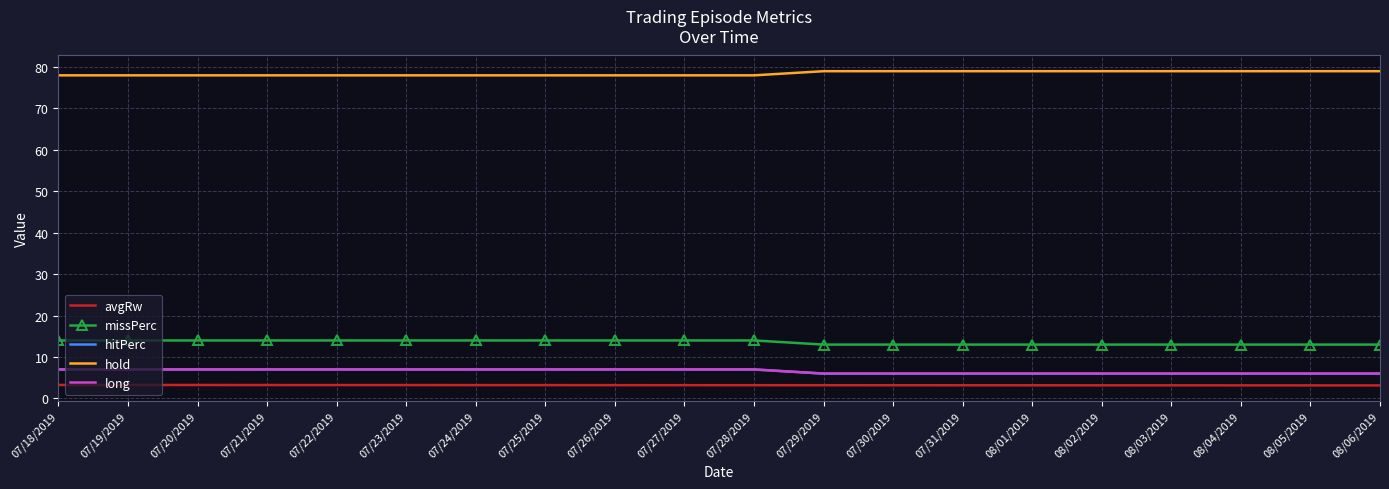

True or false: hitPerc and missPerc intersect in this chart.

False